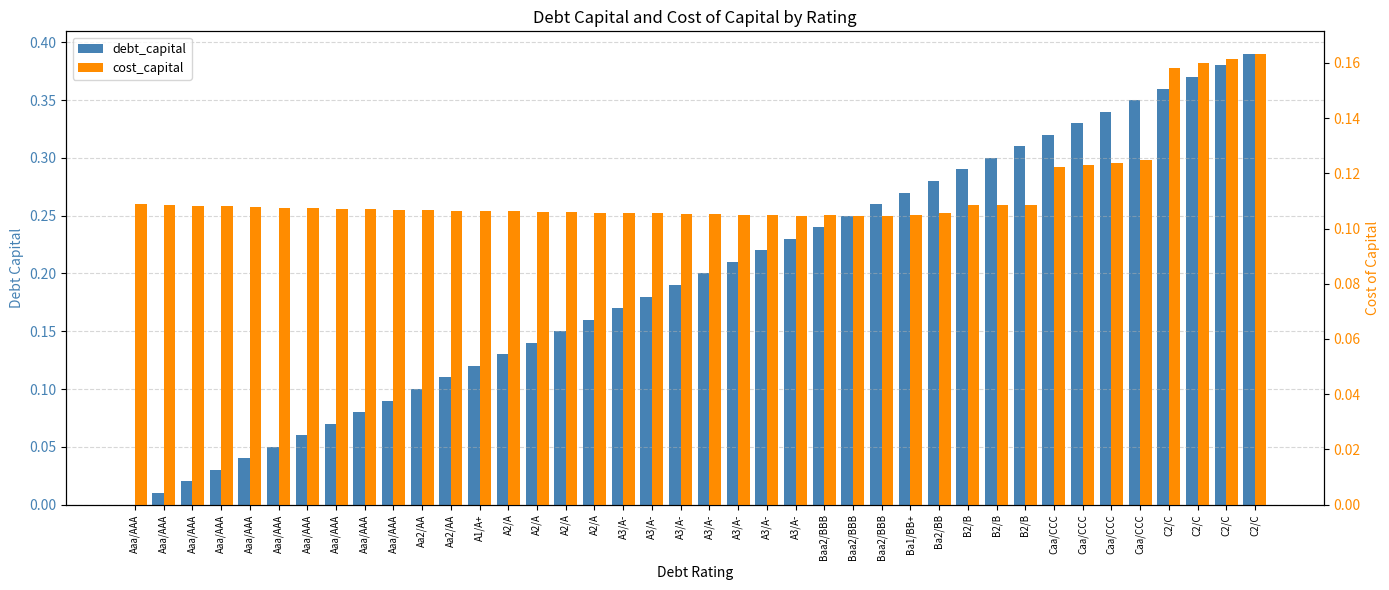

What is the sum of all cost_capital values?

4.5